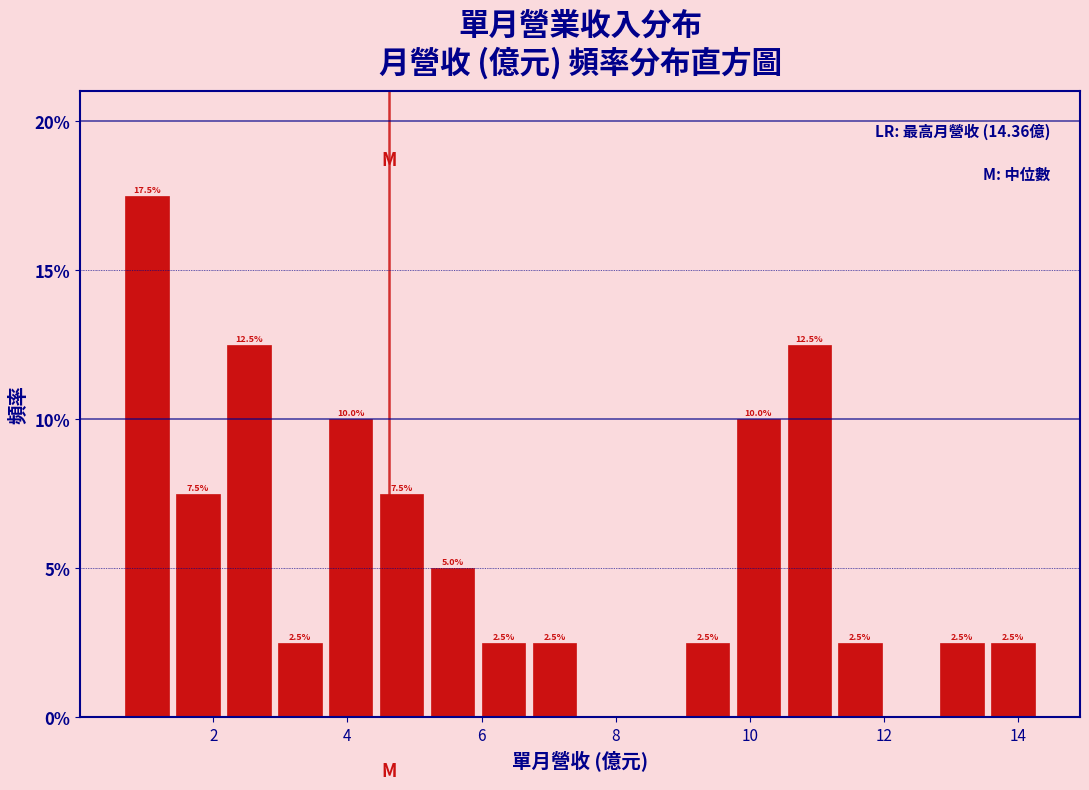

Read against the x-axis, roughly where is the centre of the tallest bar?

1.0